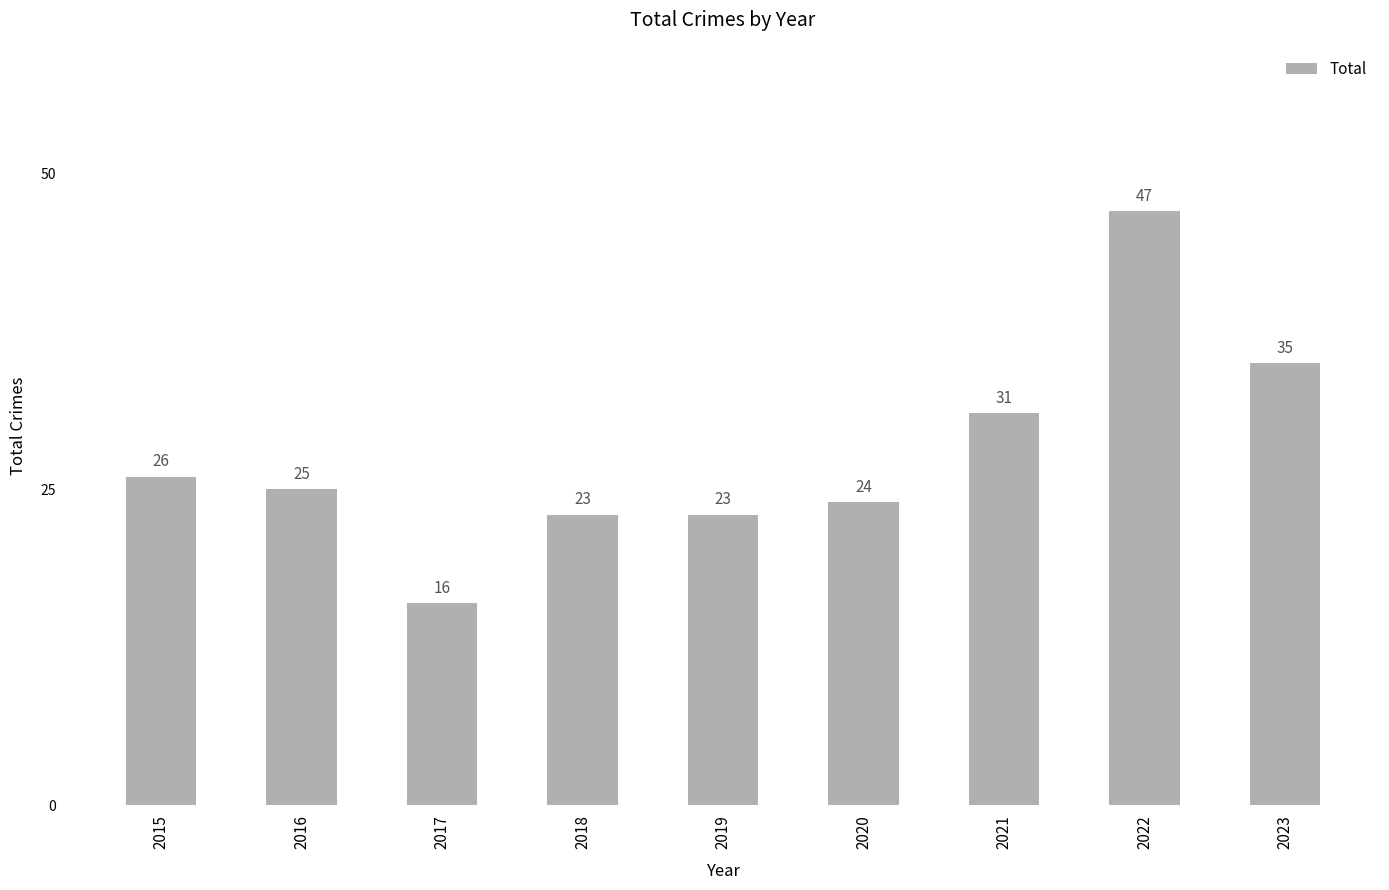

What is the value of the 9th bar from the left?

35